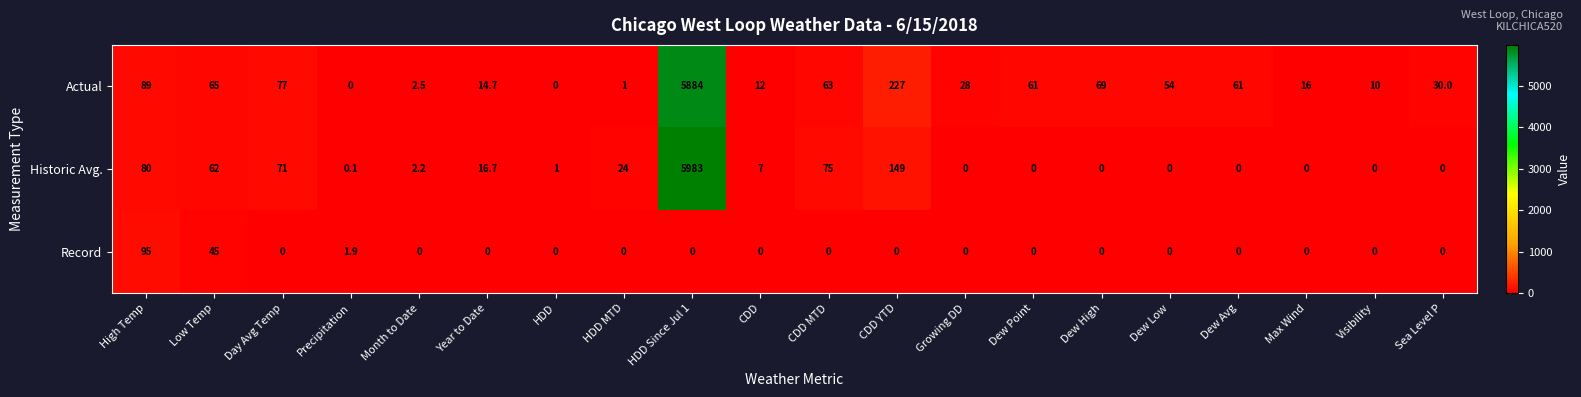

At which label does Actual reach its peak?

HDD Since Jul 1